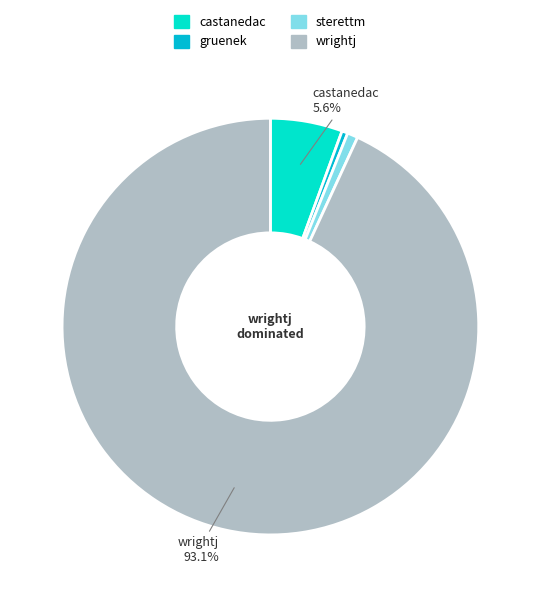

Is there a majority slice in this chart?

Yes